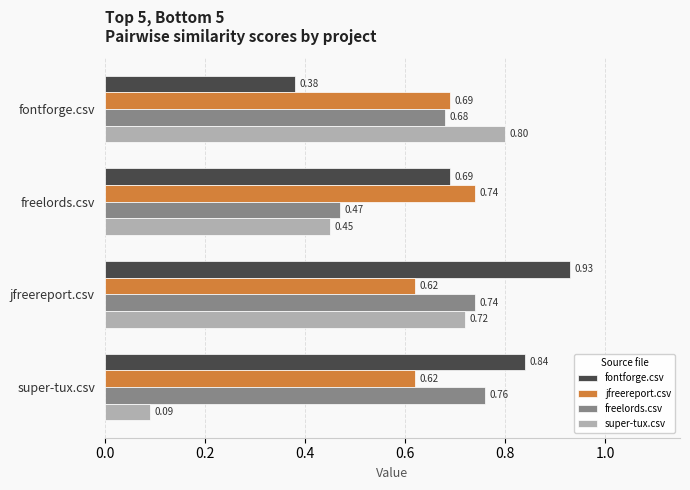

How many freelords.csv values are between 0 and 1?

4